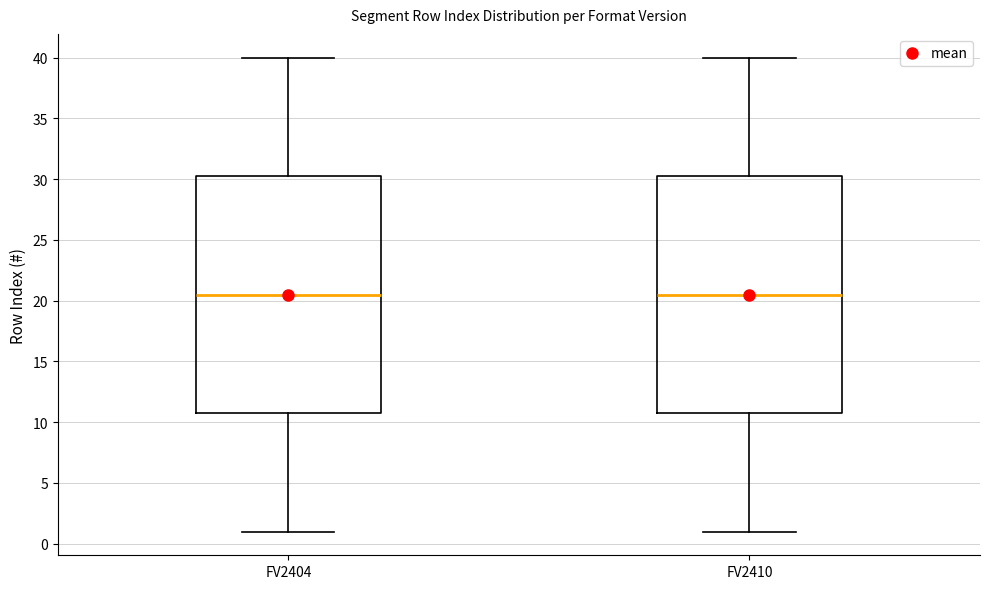

Where is the upper edge of the box for FV2404 on the y-axis? The values are not printed on the chart, so give them approximately, as read against the axis.

30.5